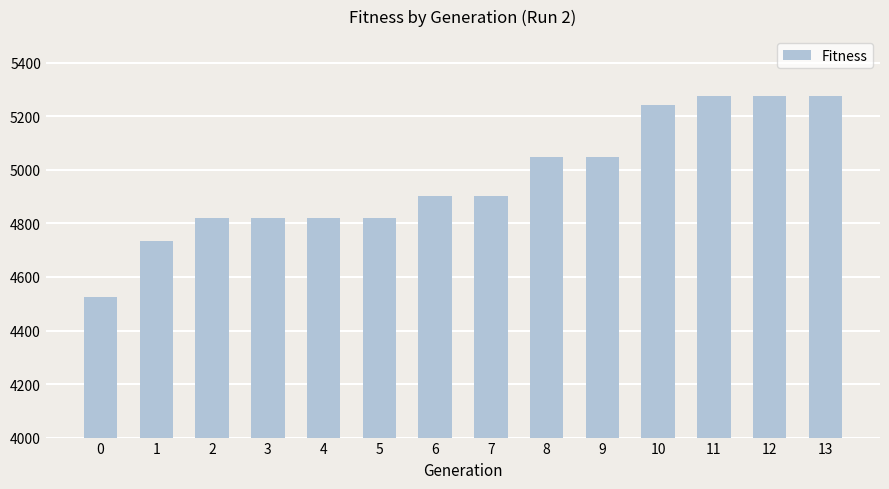

What is the ratio of the value at 12 to the value at 1?

1.1